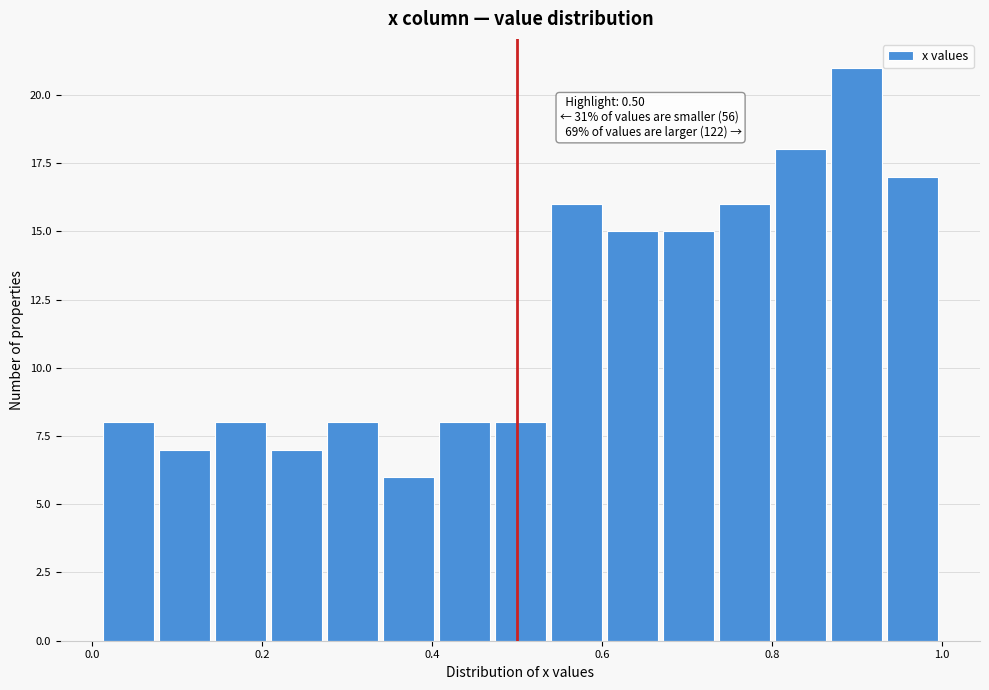

Read against the x-axis, roughly where is the centre of the tallest bar?

0.90